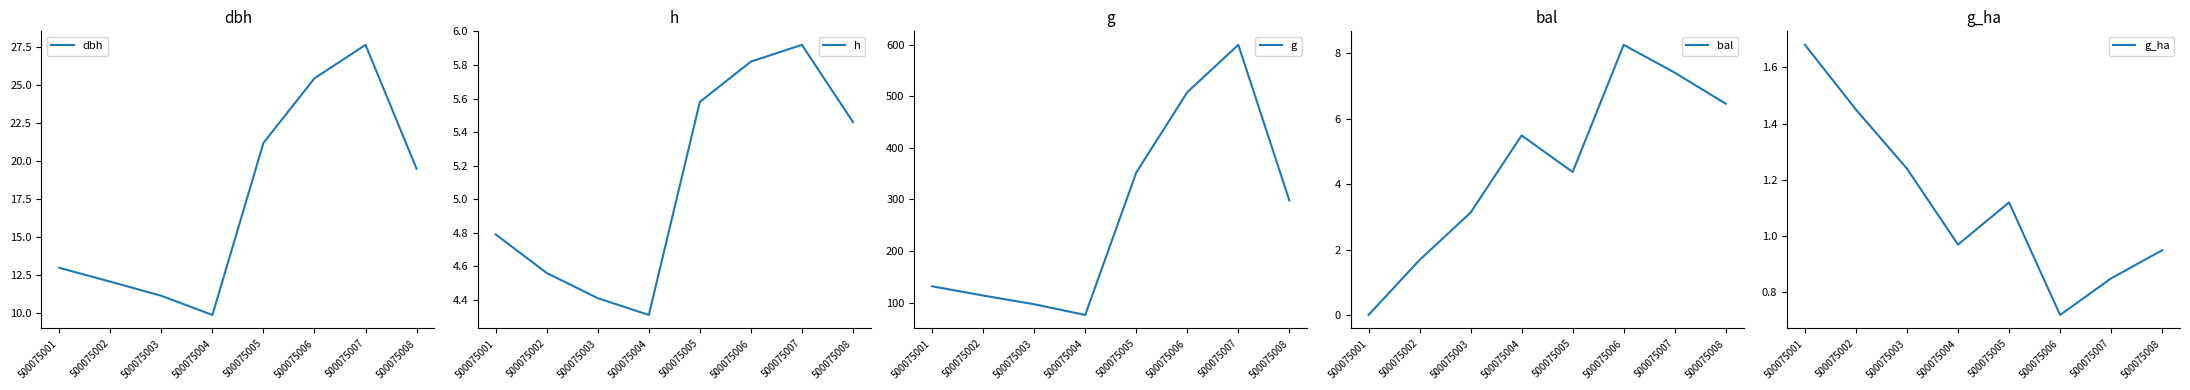

Which series changed the most between 500075005 and 500075007?

g